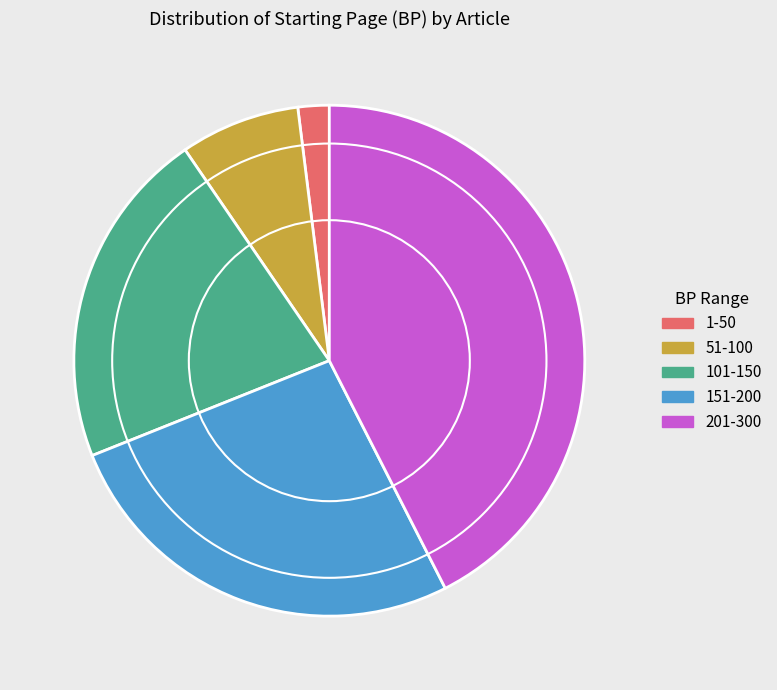

Combined, do 151-200 and 51-100 account for over 50%?

No